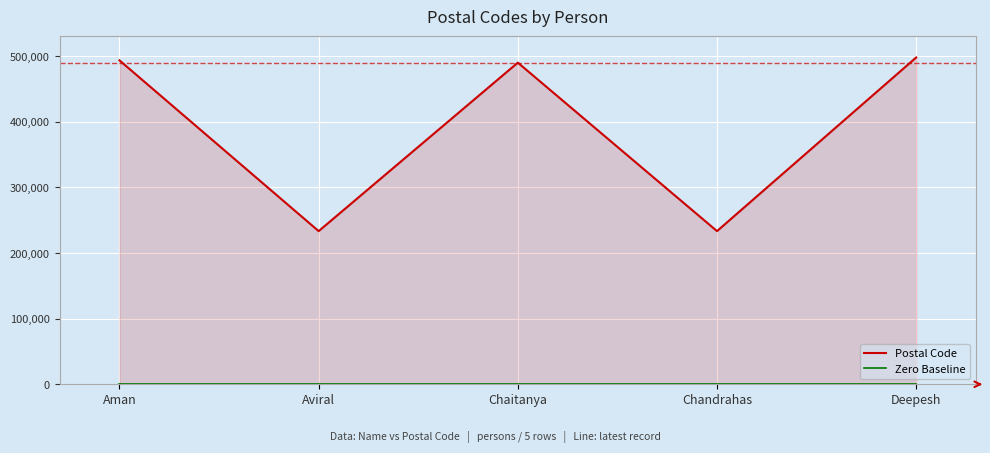

At how many categories does at least one series exceed 424618?

3